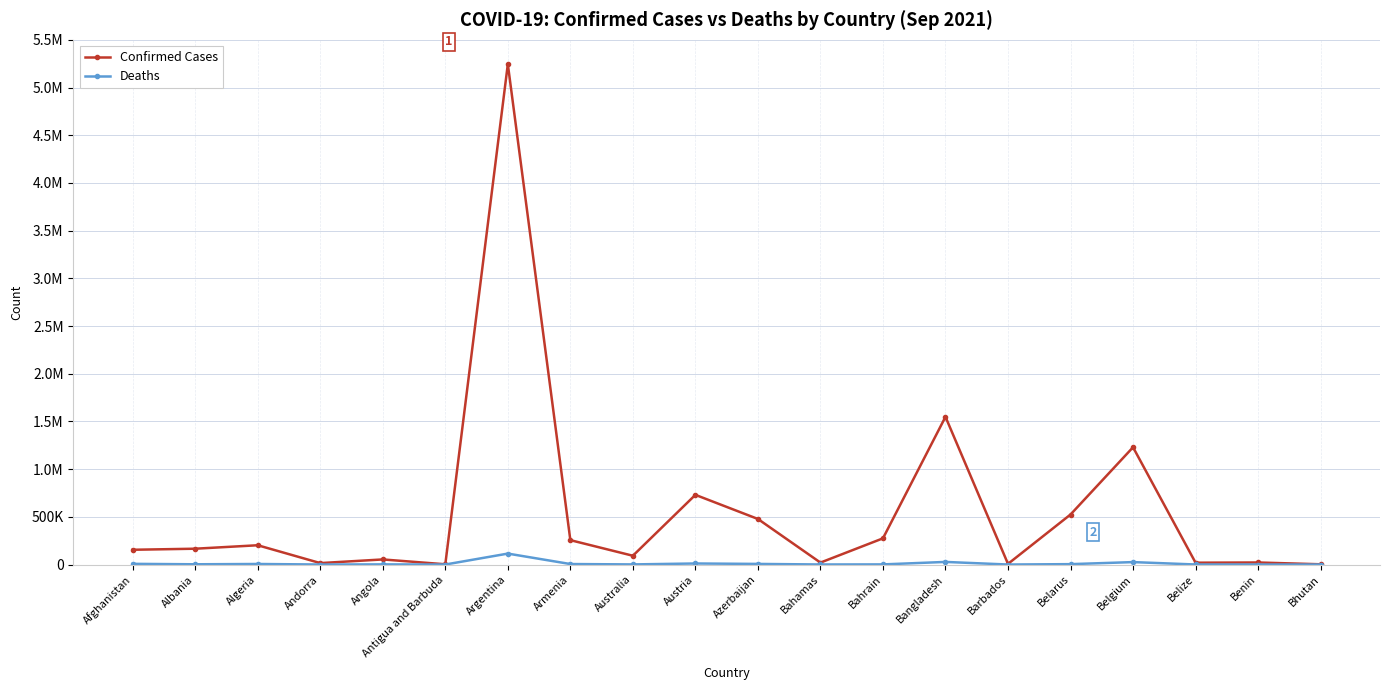

The value of Confirmed Cases at Belgium is 1654691. True or false?

False